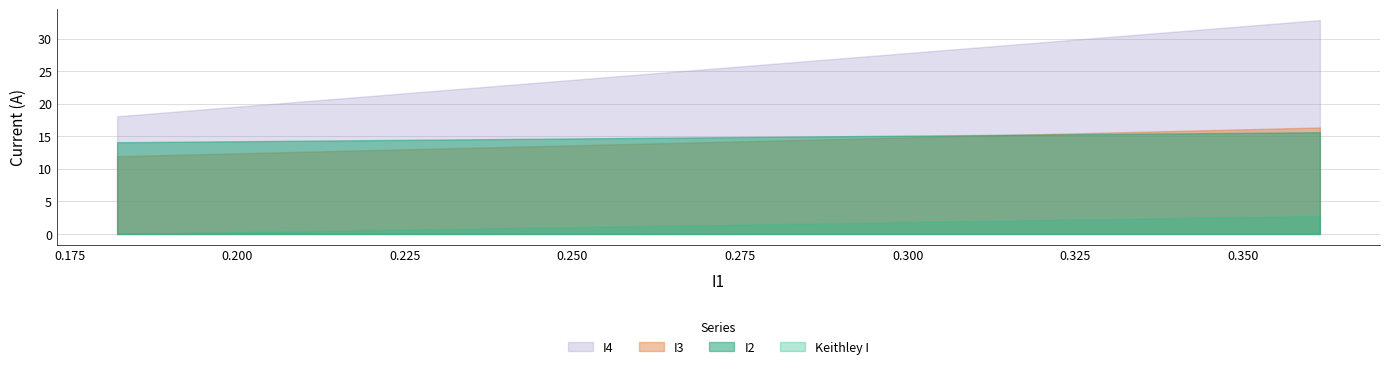

Which series has the widest spread of values?

I4